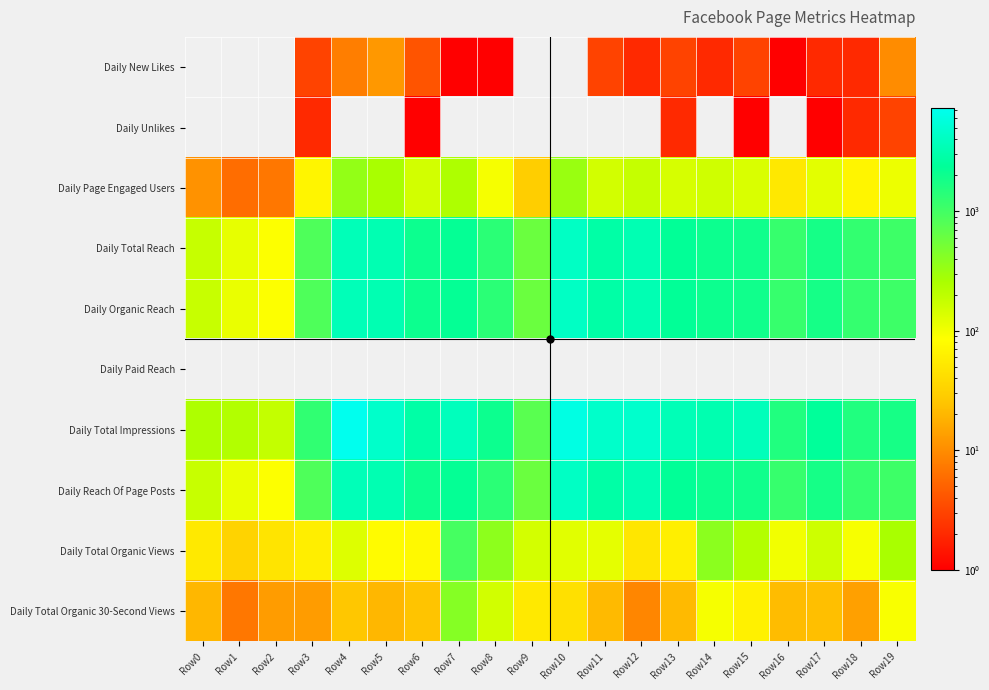

Between Row6 and Row4, which is larger?

Row4